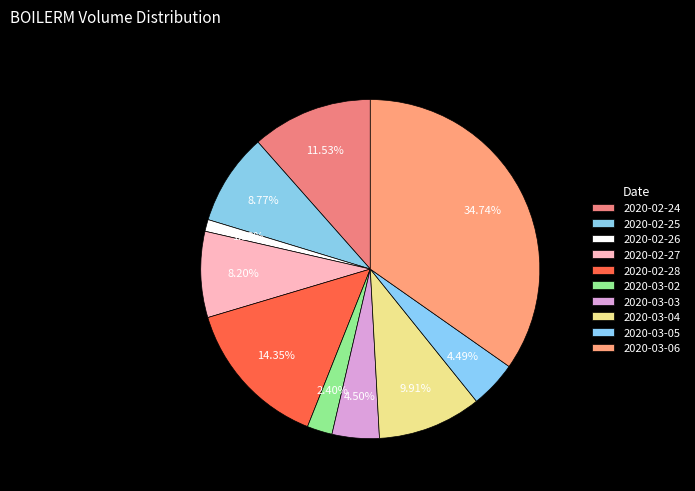

Count the number of slices in the pie.

10